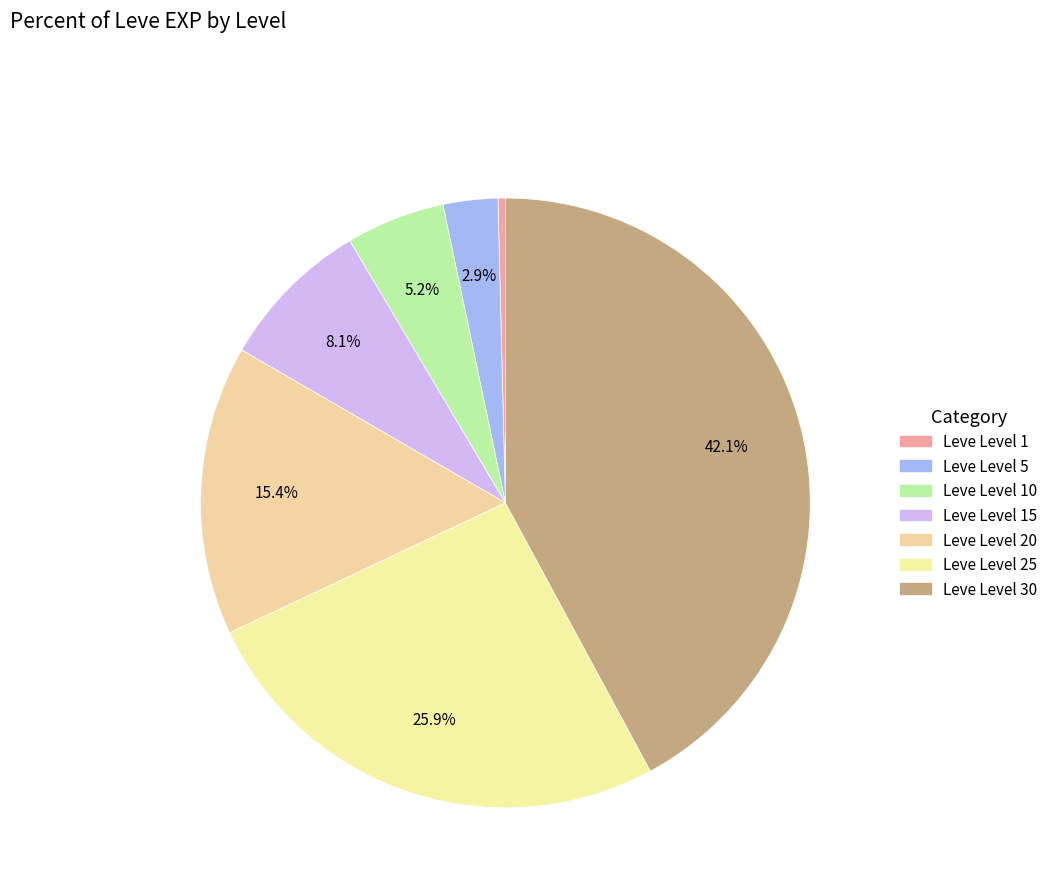

Count the number of slices in the pie.

7